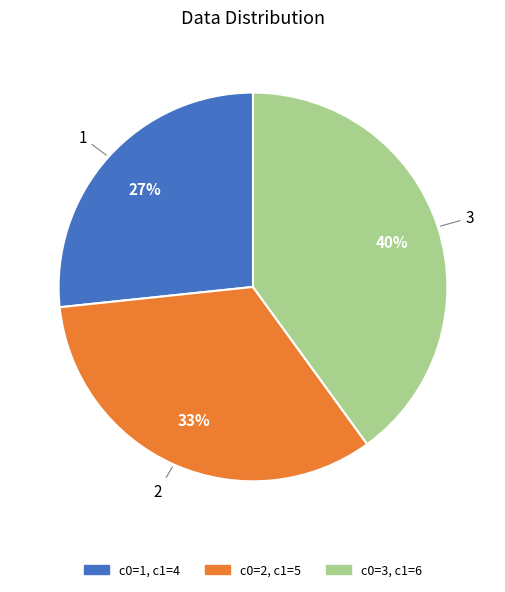

Does any single category account for the majority?

No